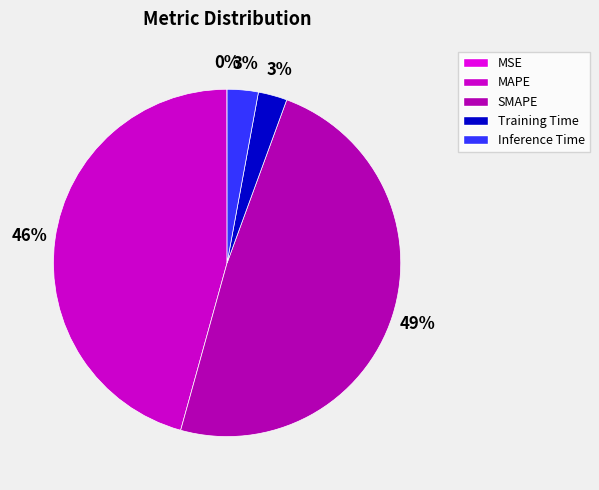

What is the change in value from SMAPE to Inference Time?

-12.6